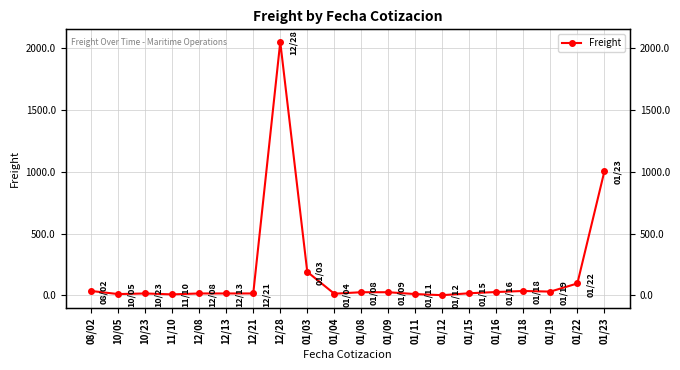

What is the label of the 16th point from the left?

01/16